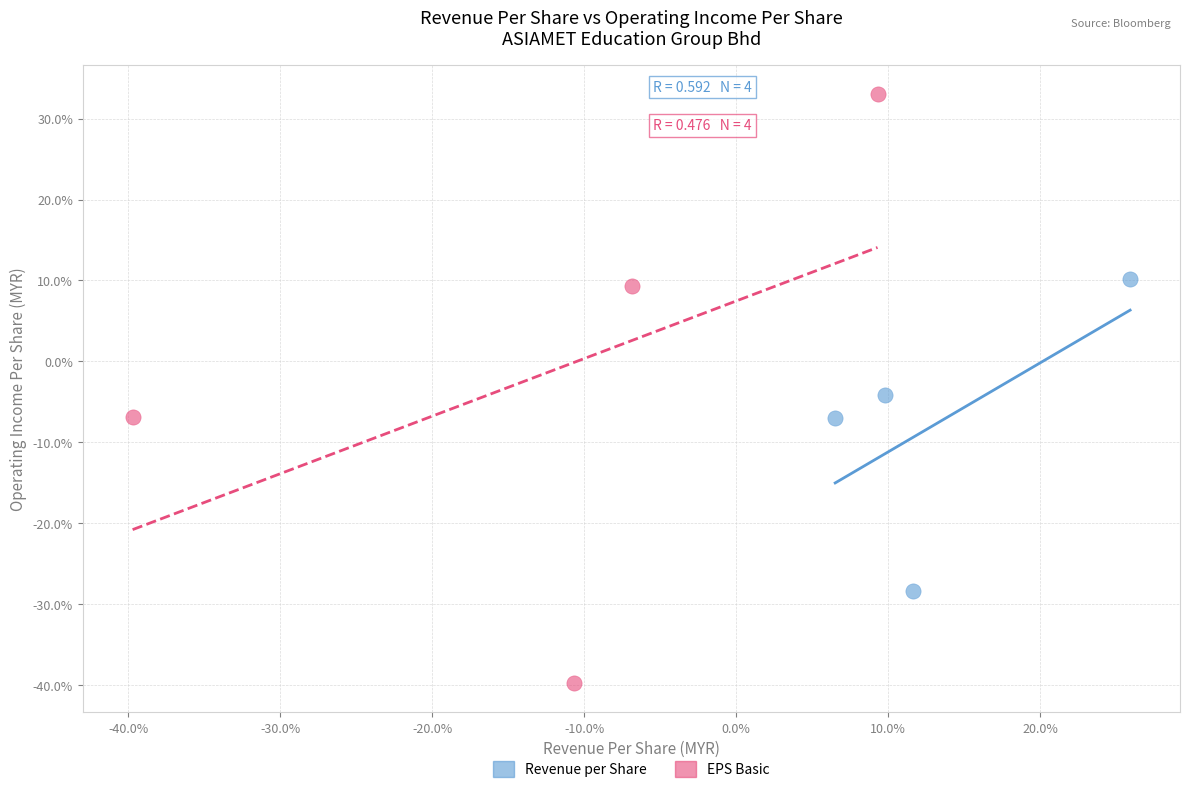

Which series reaches the minimum Y coordinate?

EPS Basic